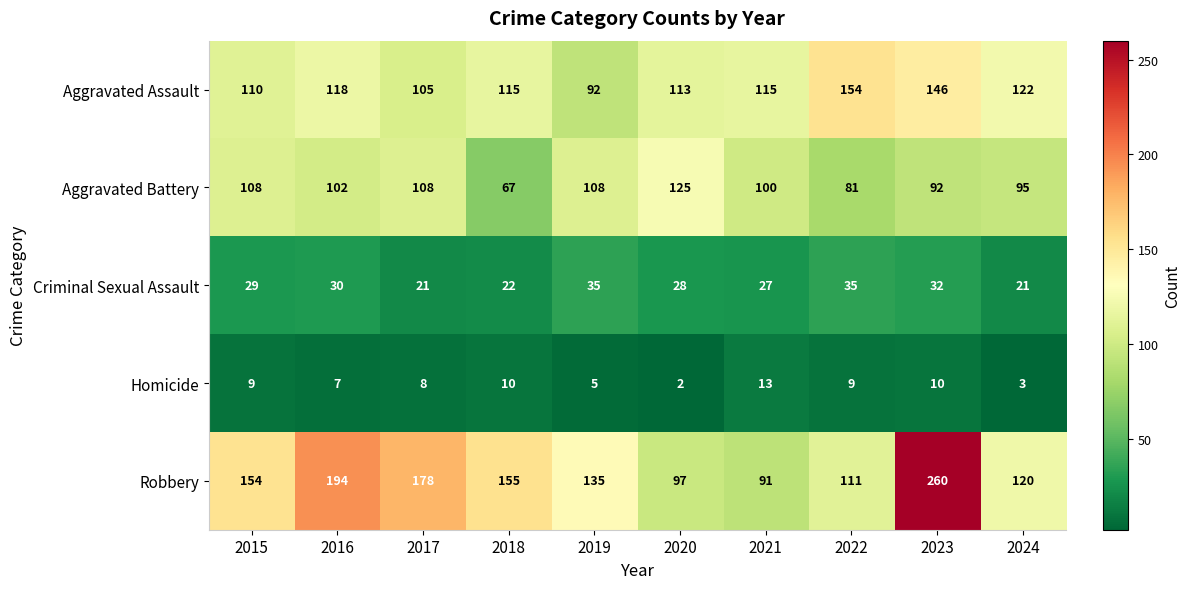

Which category has the highest value in the Aggravated Battery series?

2020